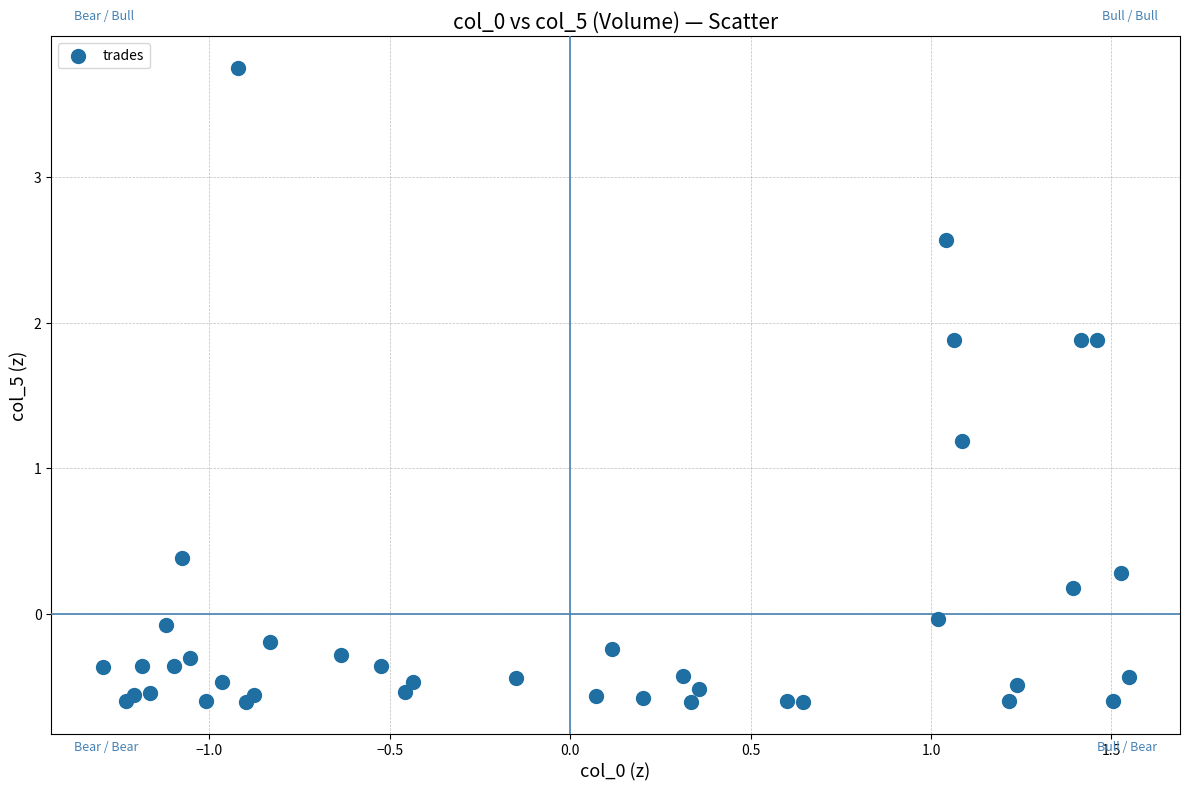

What Y value in the scatter plot is closest to 1?

1.2